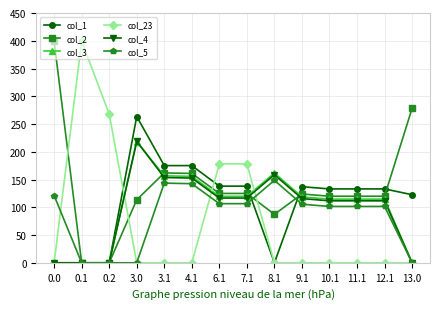

What value does the col_1 series have at 4.1?

175.1